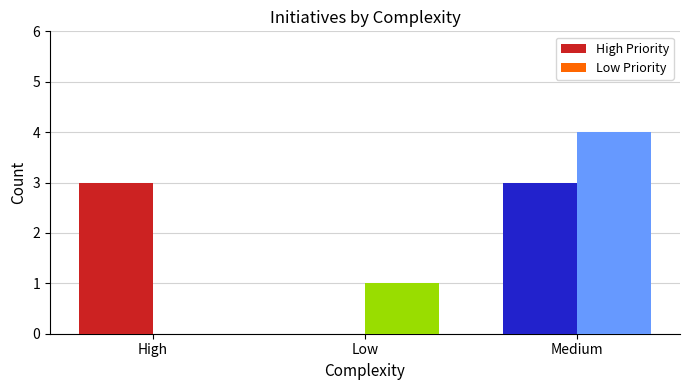

How many groups of bars are there?

3